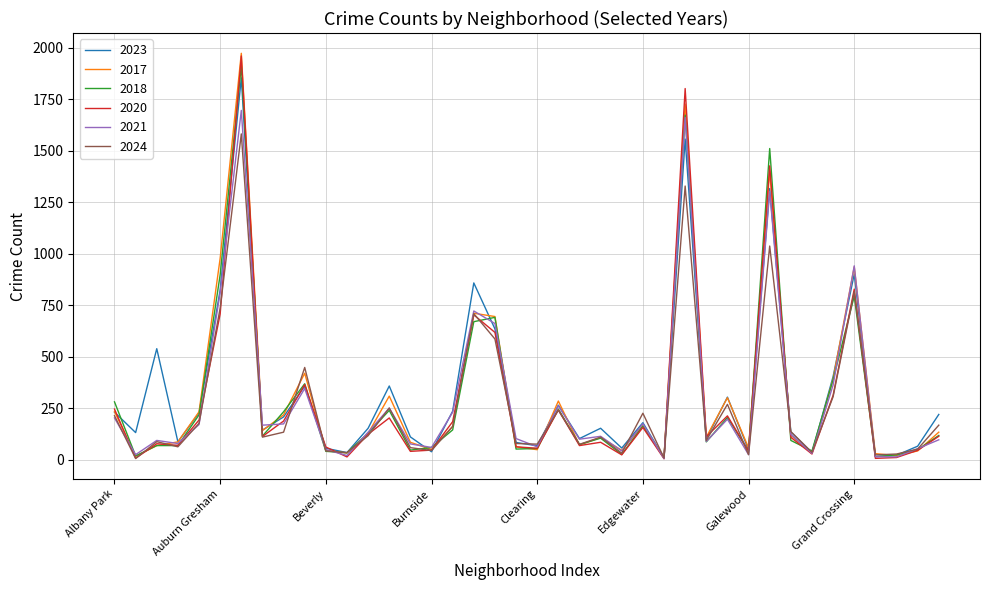

True or false: 2018 has more than 0 points higher than both neighbors.

True